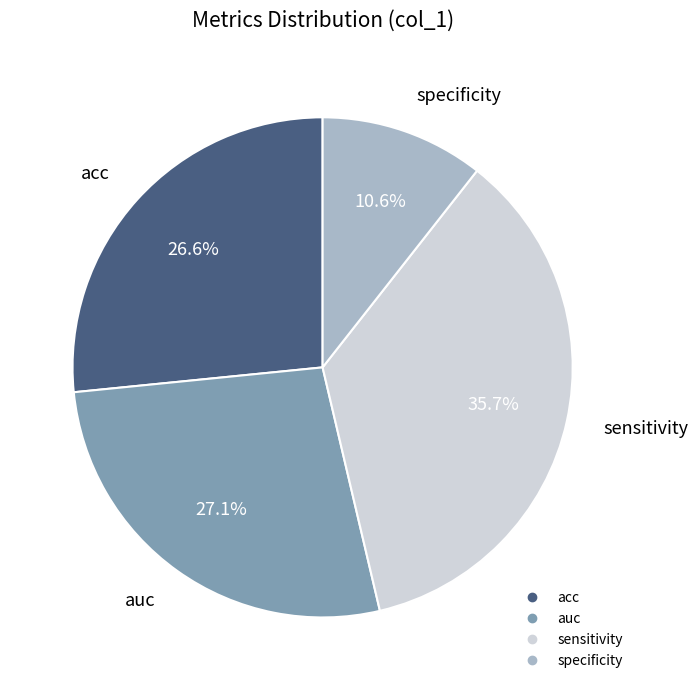

True or false: sensitivity accounts for 28% of the total.

False